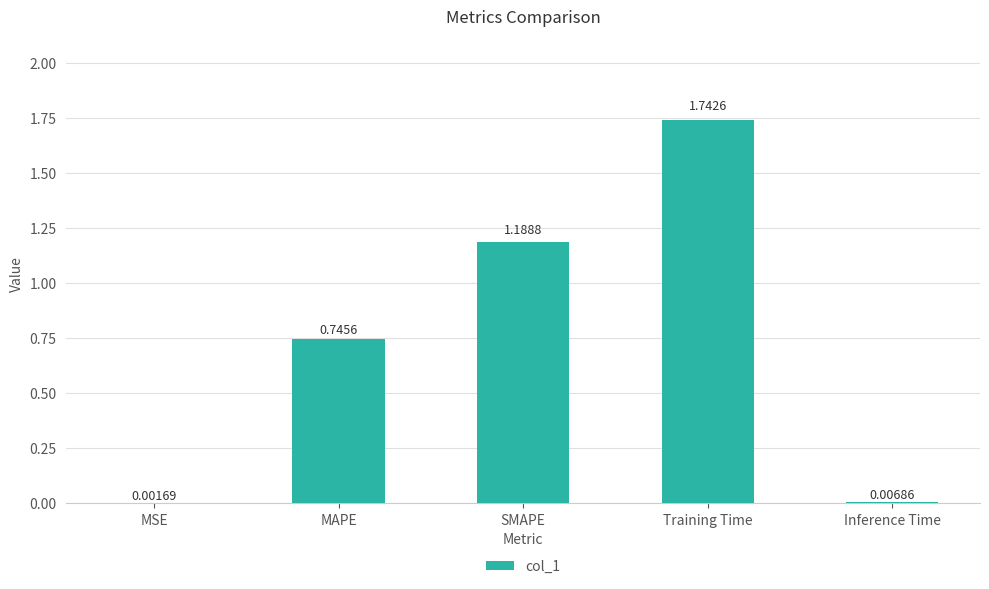

Which has a higher value, MSE or MAPE?

MAPE